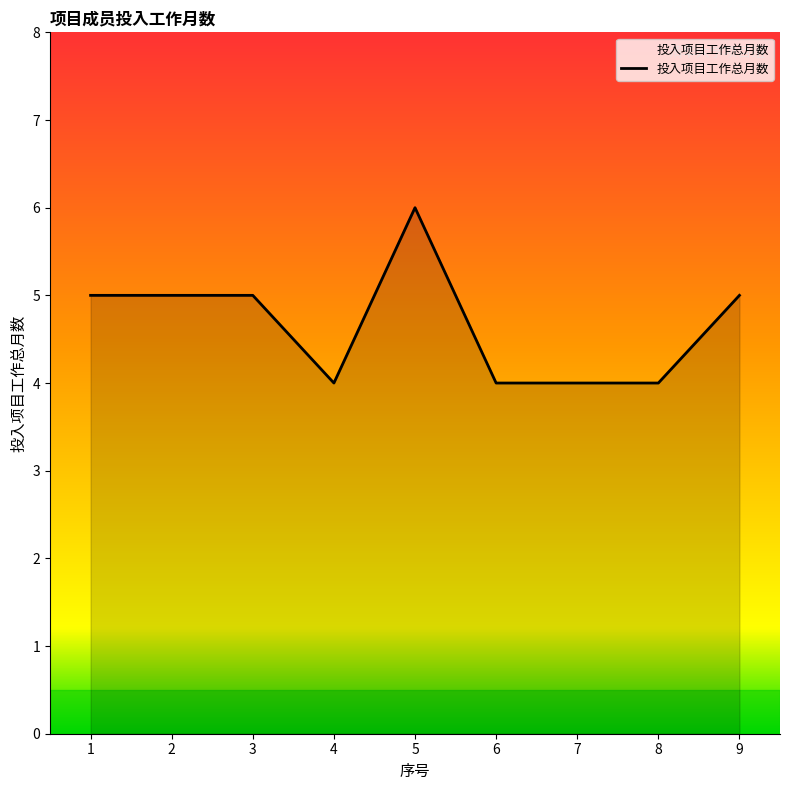

Which category has the highest value across all series?

5